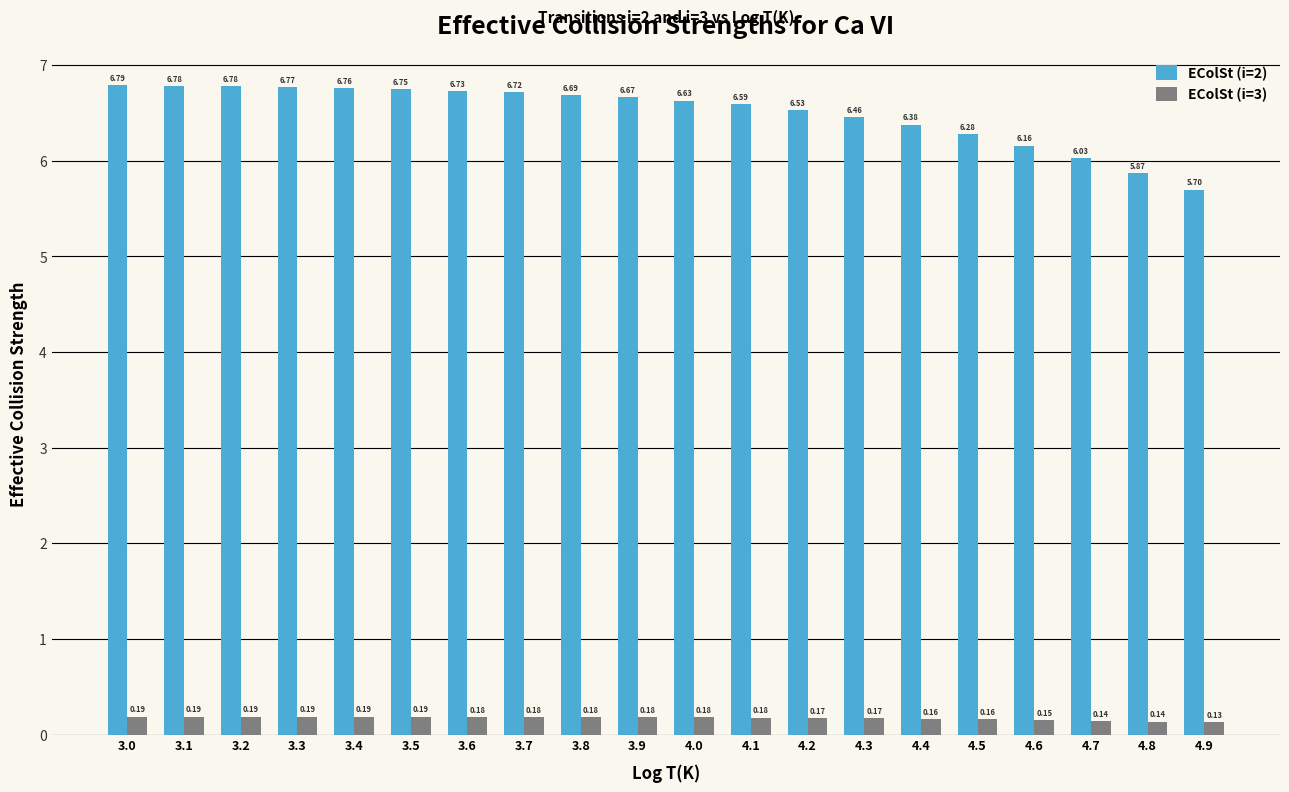

What is the sum of all EColSt (i=3) values?

3.4